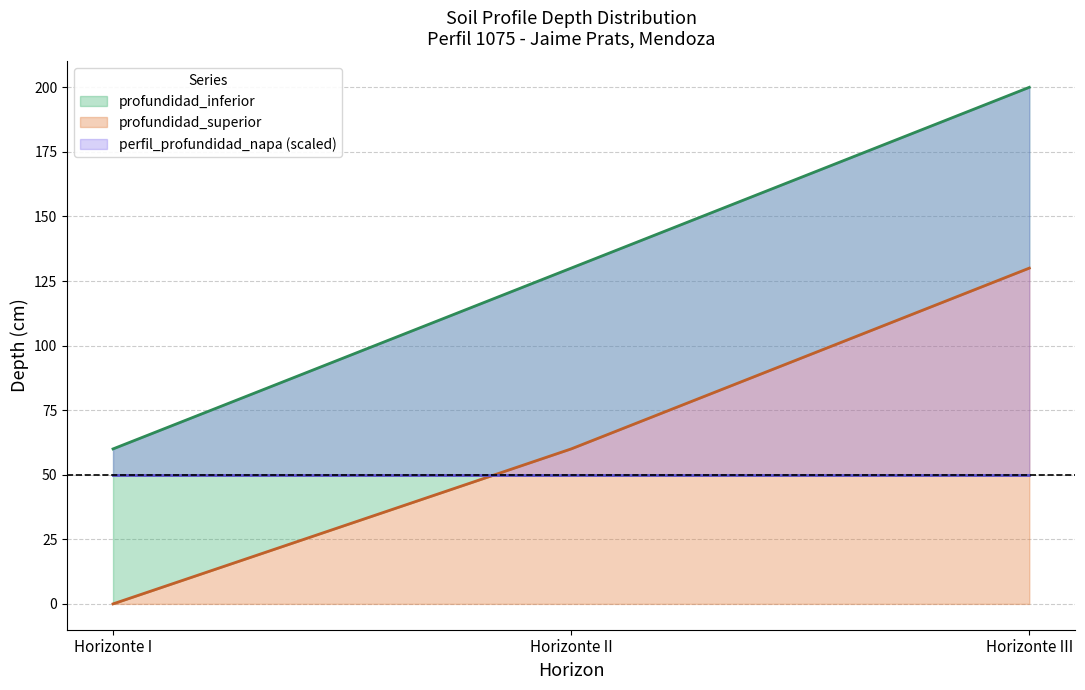

What is the value of the profundidad_inferior point at the 3rd from the left?

200